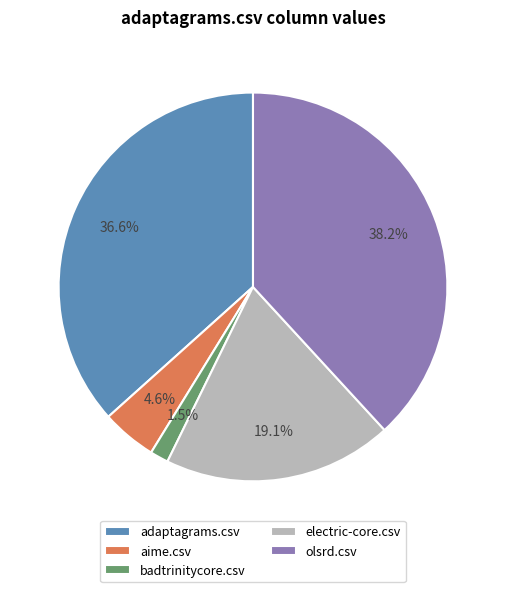

Which slice is the smallest?

badtrinitycore.csv